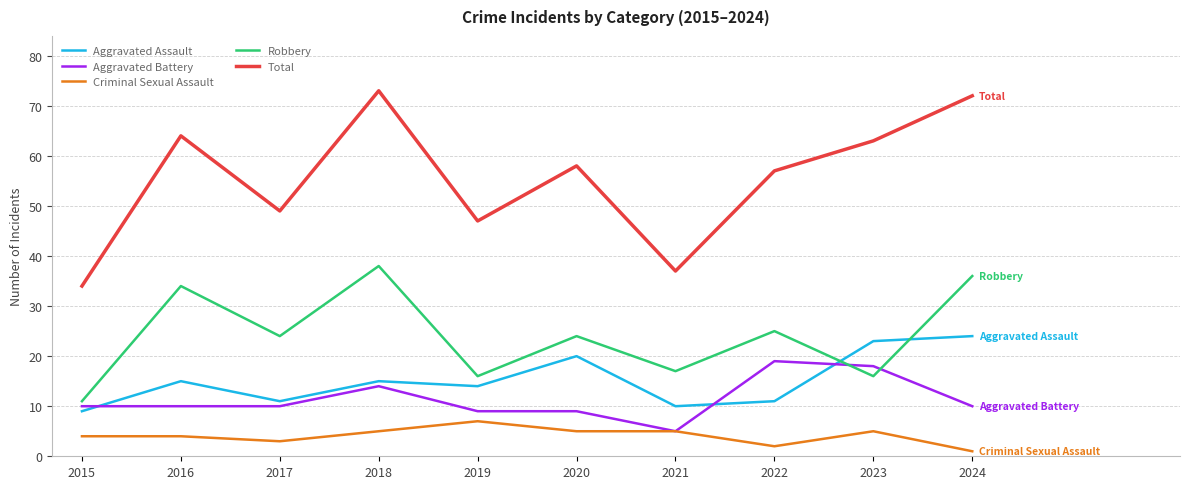

Which series has the widest spread of values?

Total